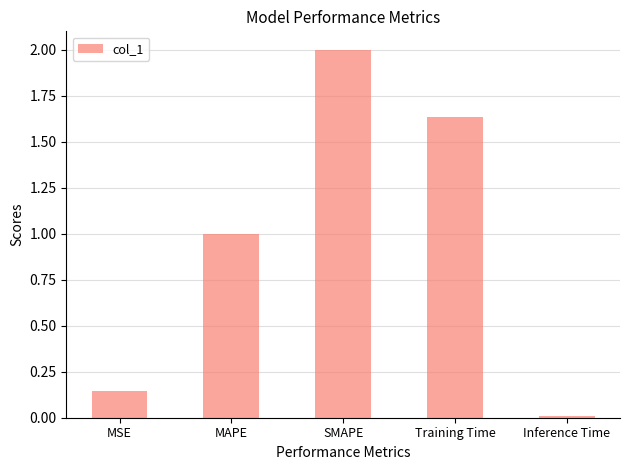

How many distinct data groups are displayed?

1